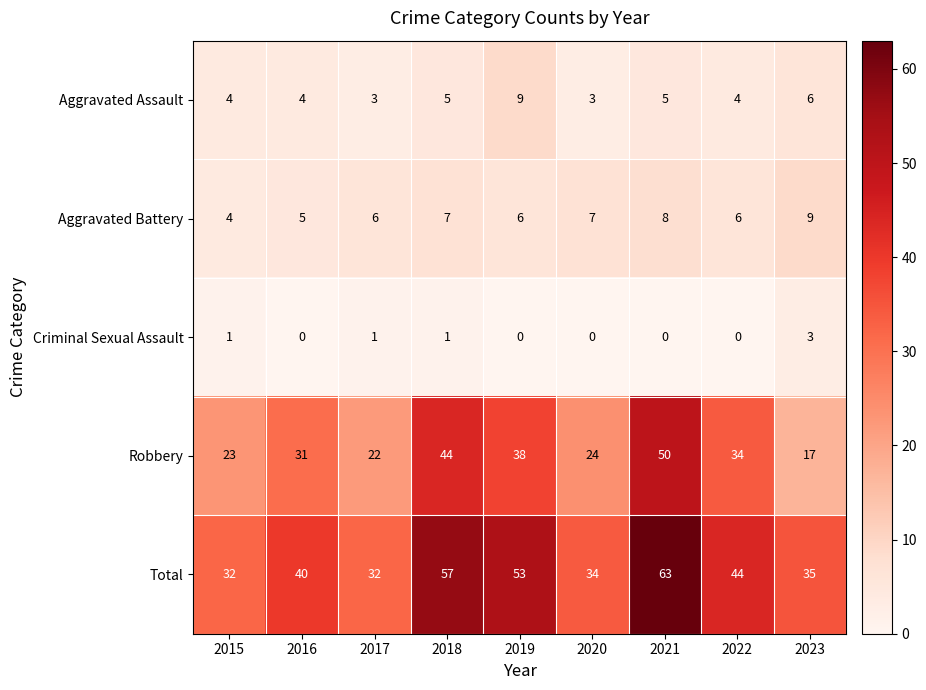

Rank the categories by Robbery value from highest to lowest.

2021, 2018, 2019, 2022, 2016, 2020, 2015, 2017, 2023